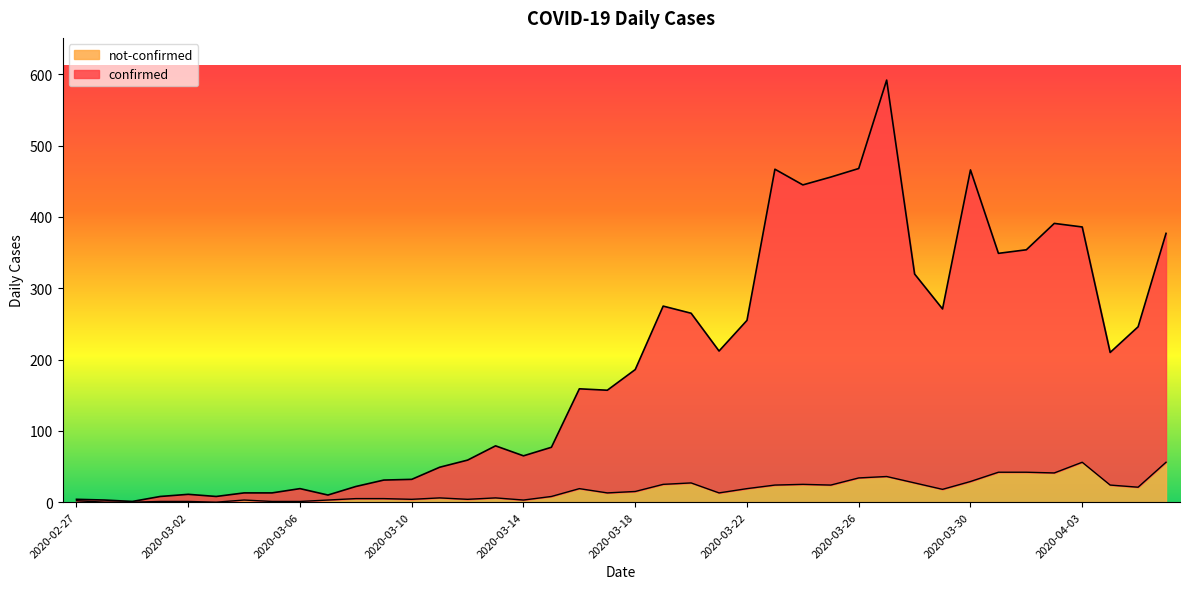

At which label does confirmed reach its minimum?

2020-02-29